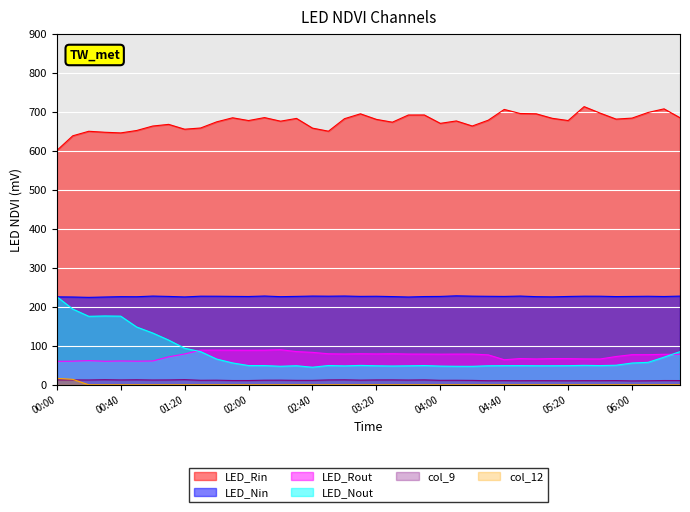

Which series has the largest range (max minus min)?

LED_Nout